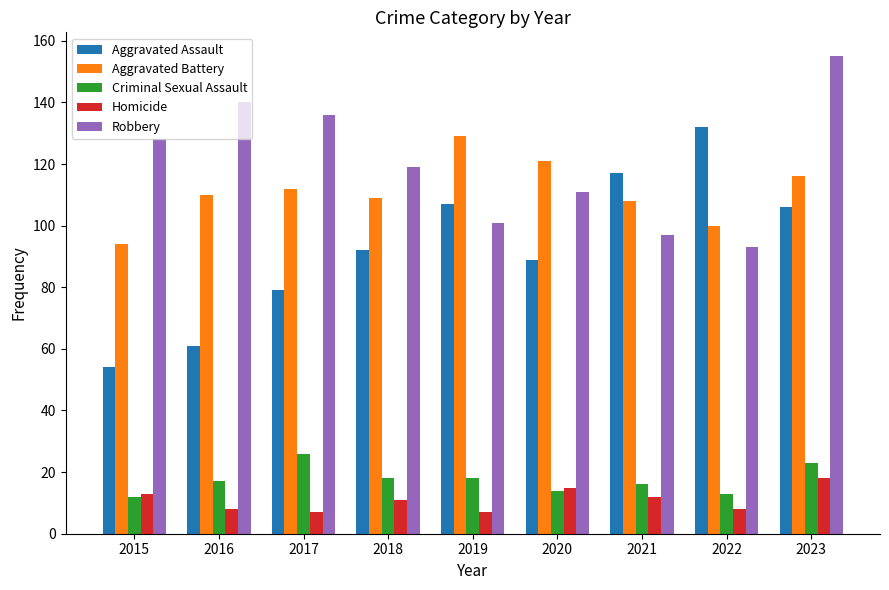

What is the sum of all Aggravated Battery values?

999